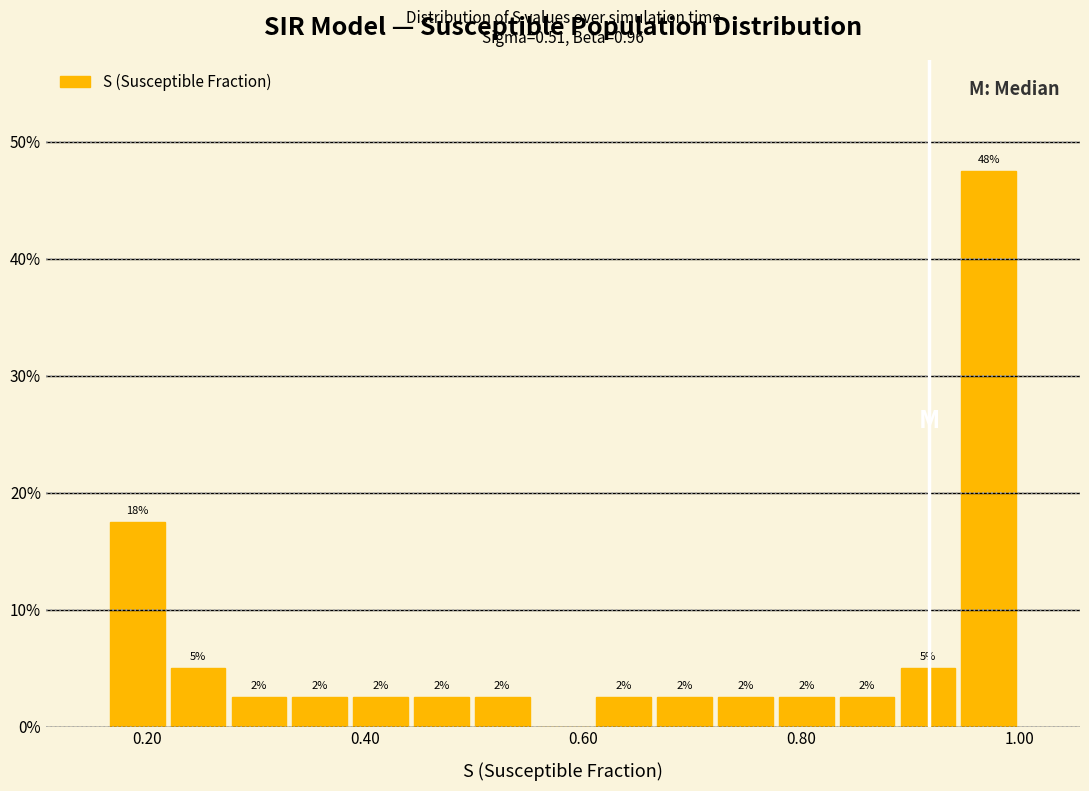

Around what value on the x-axis is the tallest bar? Give the approximate position of its centre, as read against the axis.

0.98